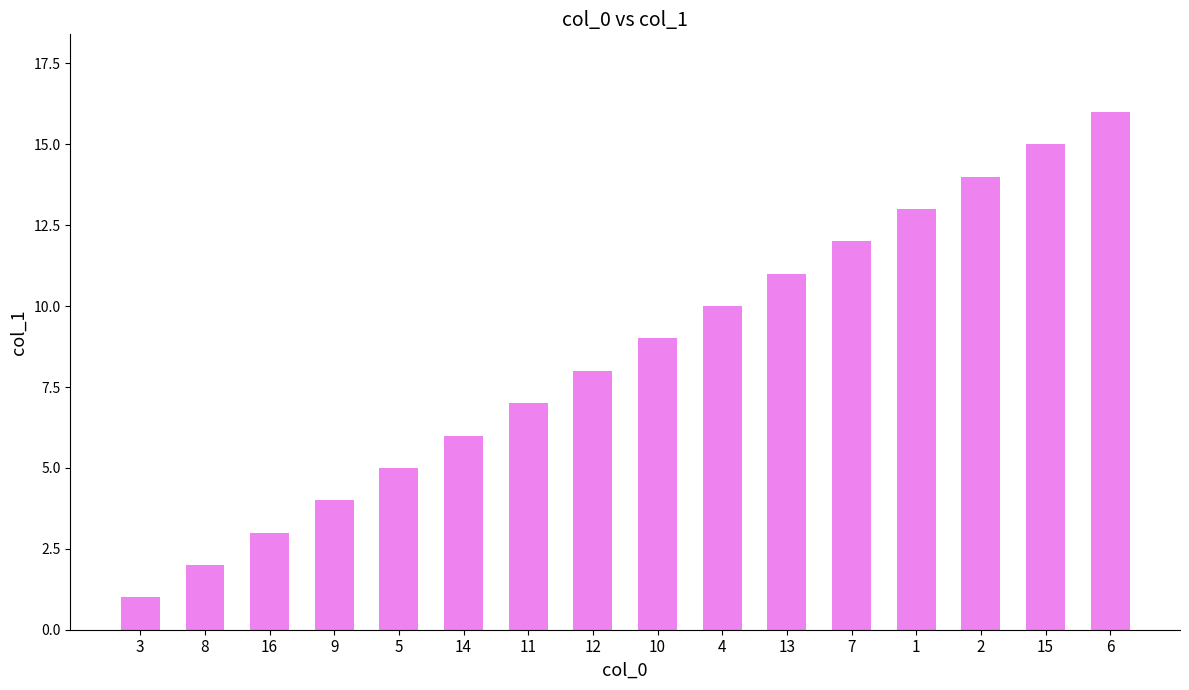

What is the label of the 12th bar from the left?

7